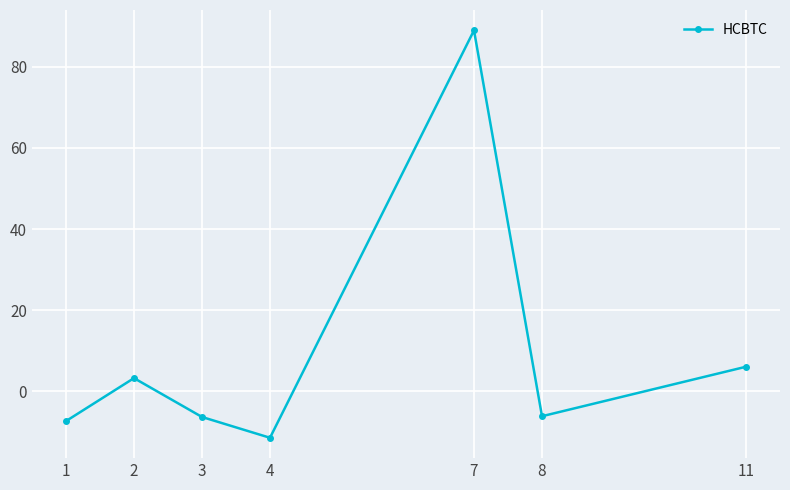

How many negative values are there?

4